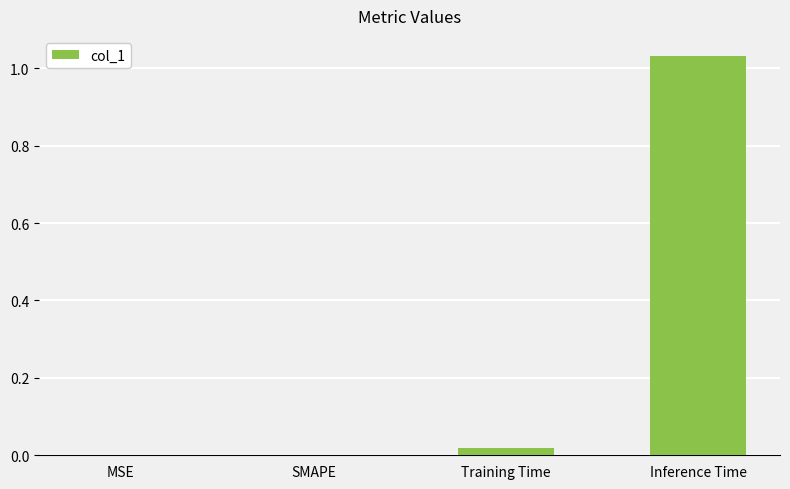

What is the sum of all values?

1.1